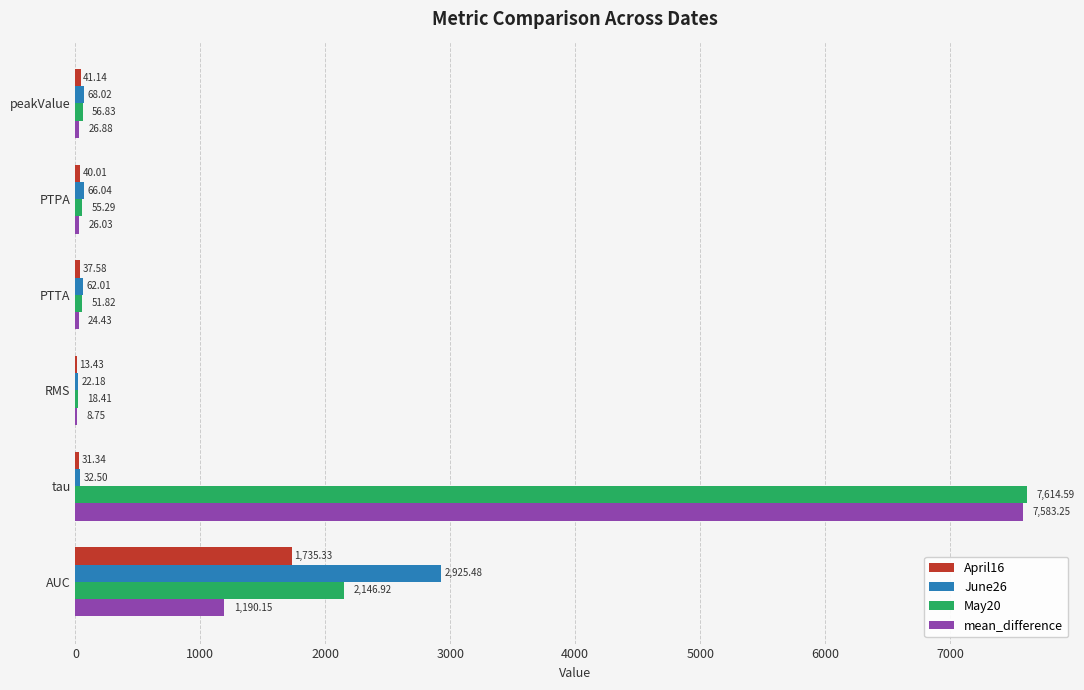

What is the sum of the June26 values at PTPA and AUC?

2991.5